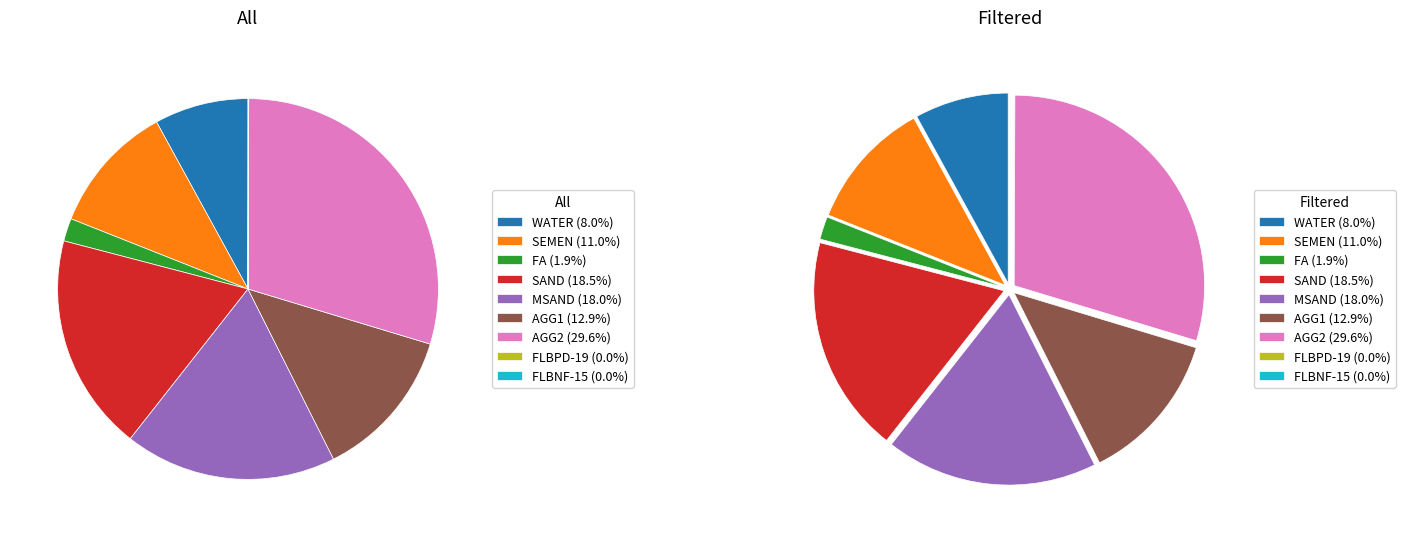

Does FLBPD-19 account for over 50% of the chart?

No